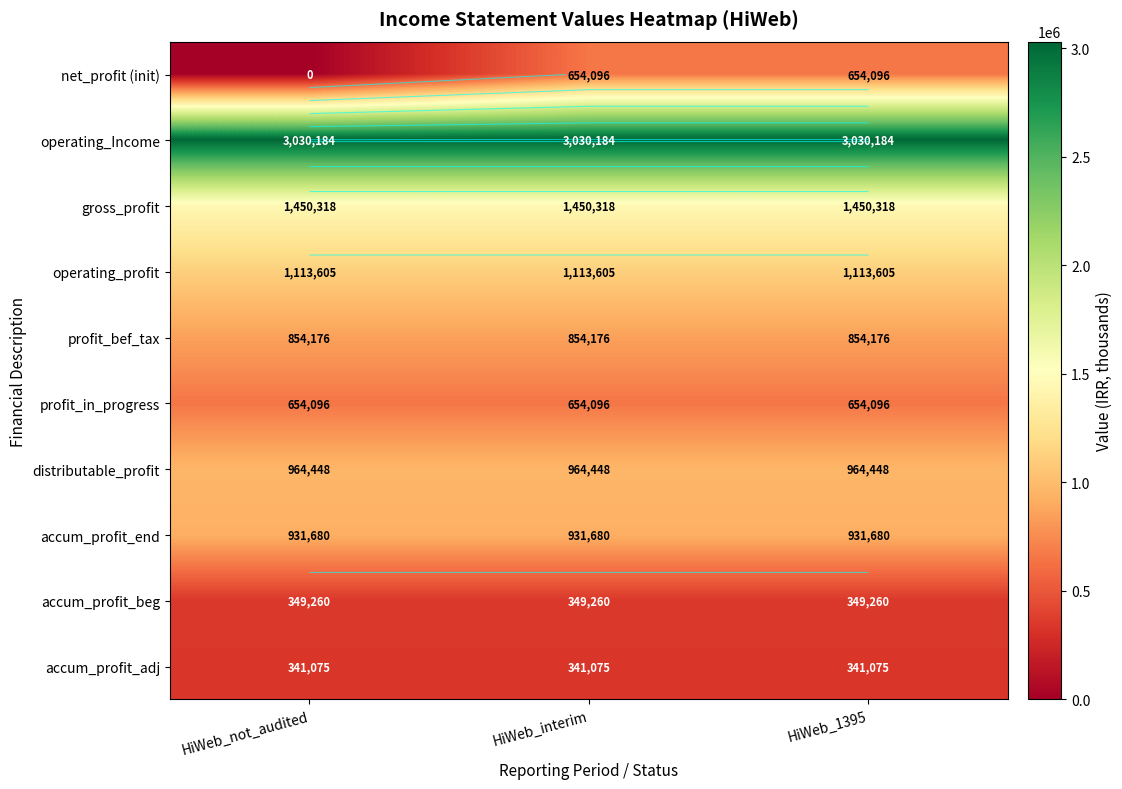

What is the sum of the net_profit (init) values at HiWeb_1395 and HiWeb_interim?

1308192